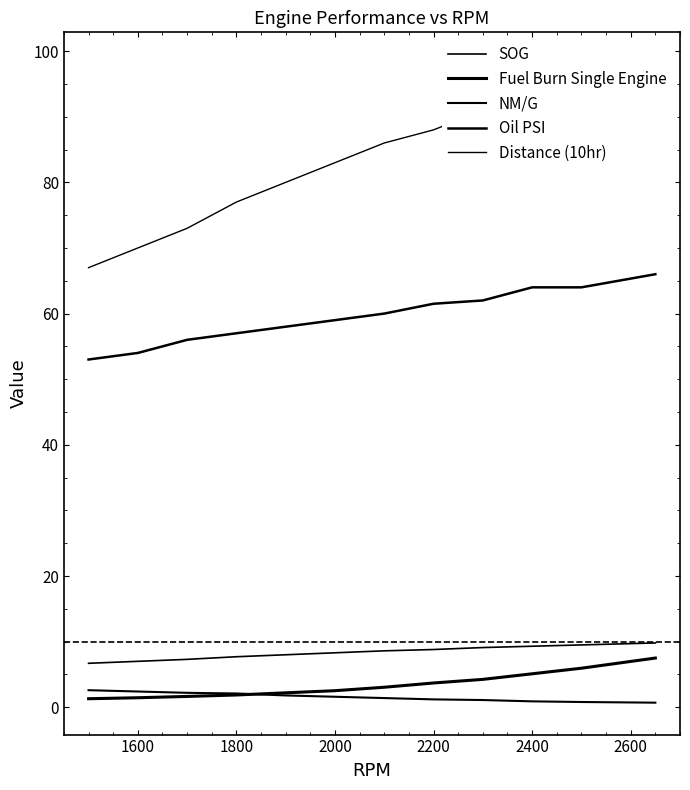

What is the average value of the Fuel Burn Single Engine series?

3.4